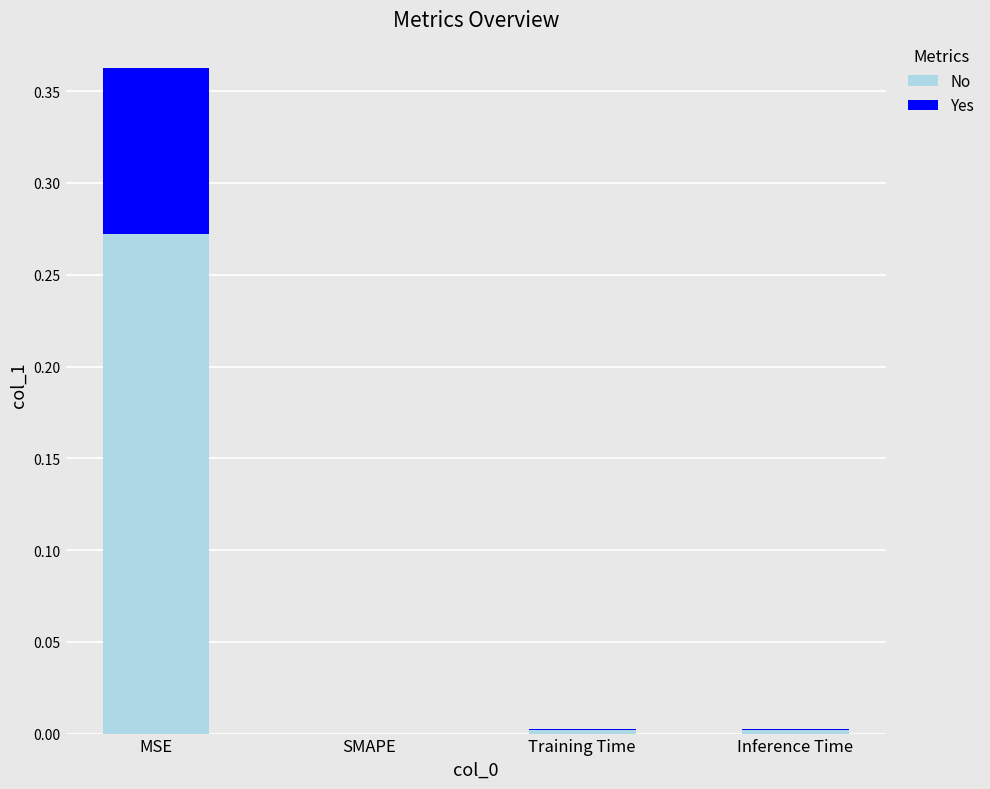

Which category has the highest value in the No series?

MSE